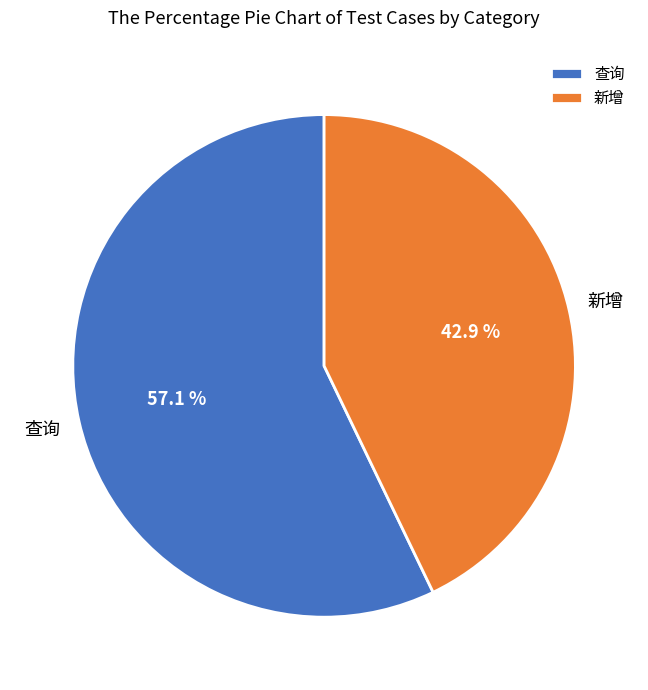

Rank the categories by value from highest to lowest.

查询, 新增